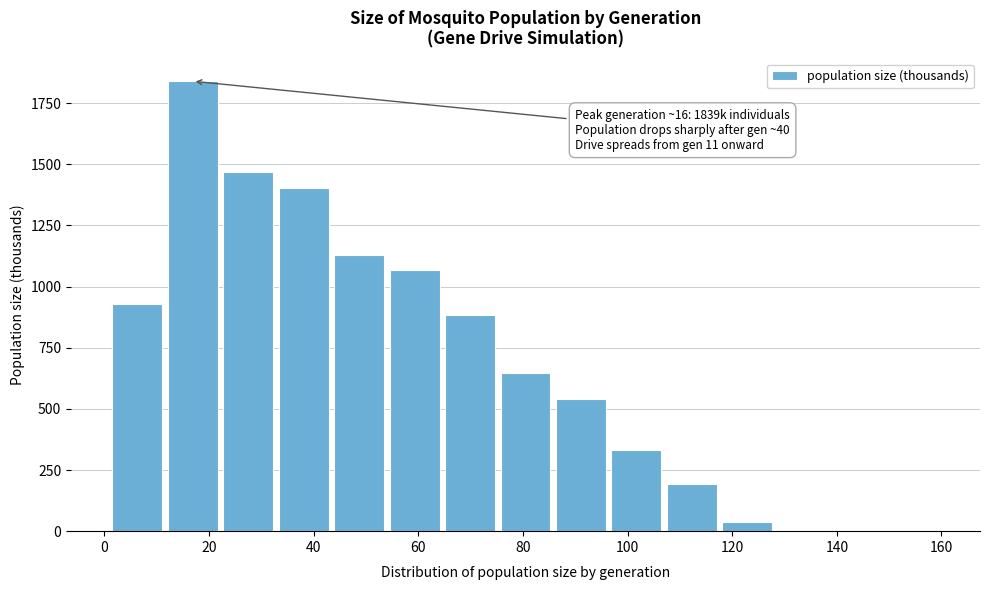

Over which range of the x-axis is the bar tallest?

11.6 to 22.2